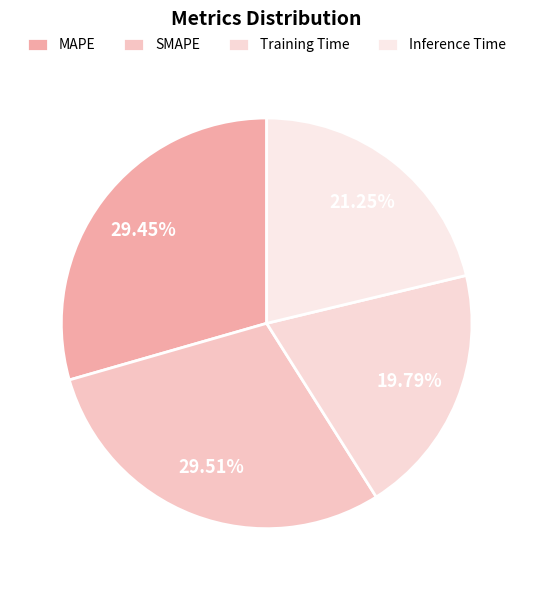

Do SMAPE and MAPE together represent more than half of the pie?

Yes